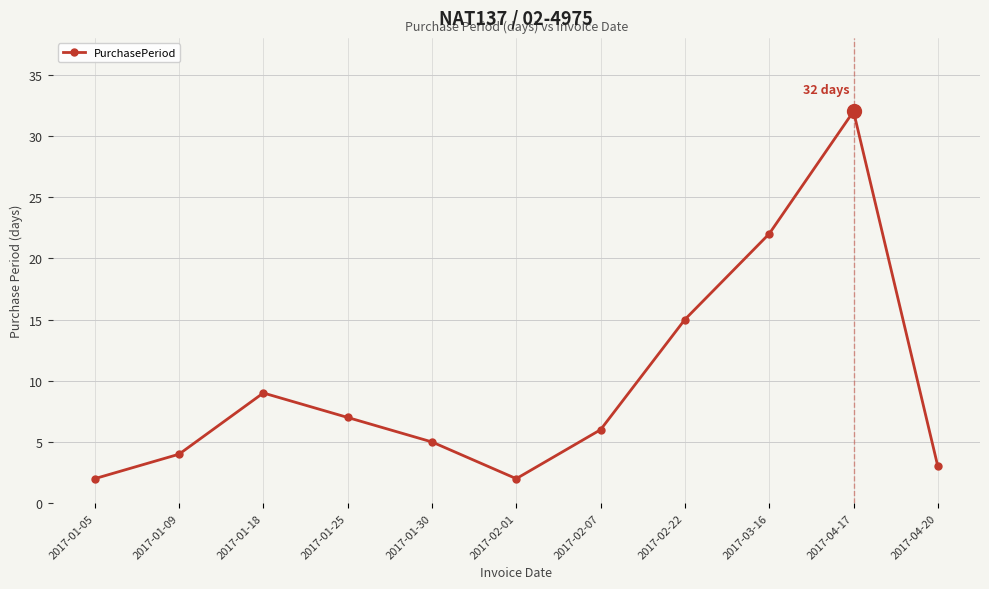

What is the sum of the values at 2017-01-05 and 2017-01-18?

11